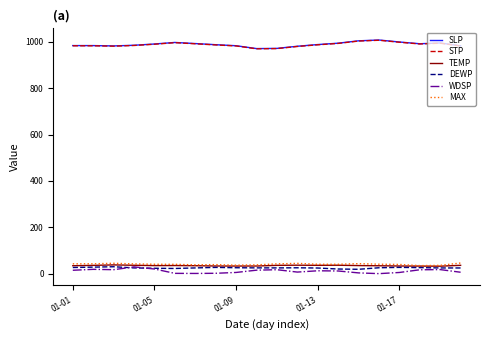

True or false: MAX and STP intersect in this chart.

False